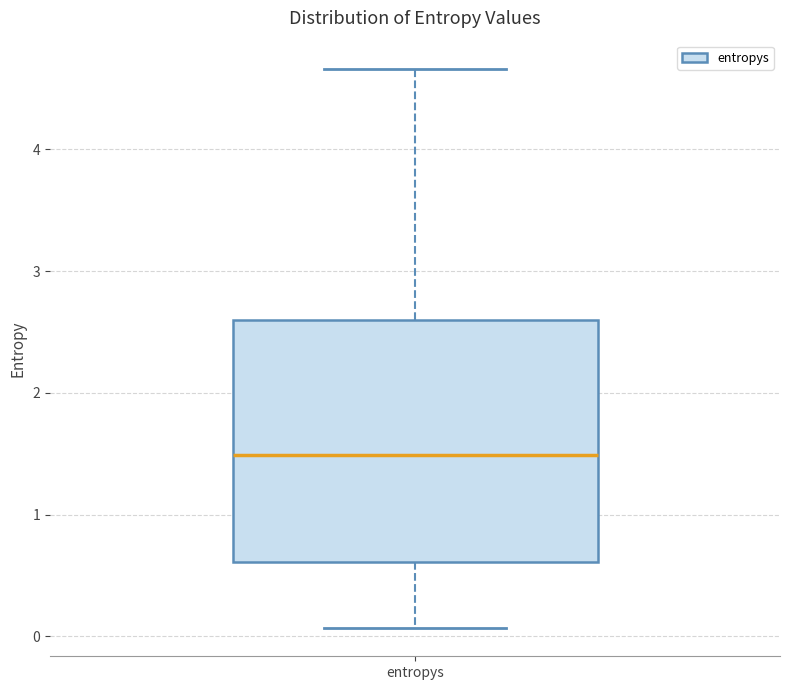

Where does the upper whisker of the box for entropys end on the y-axis? The values are not printed on the chart, so give them approximately, as read against the axis.

4.7